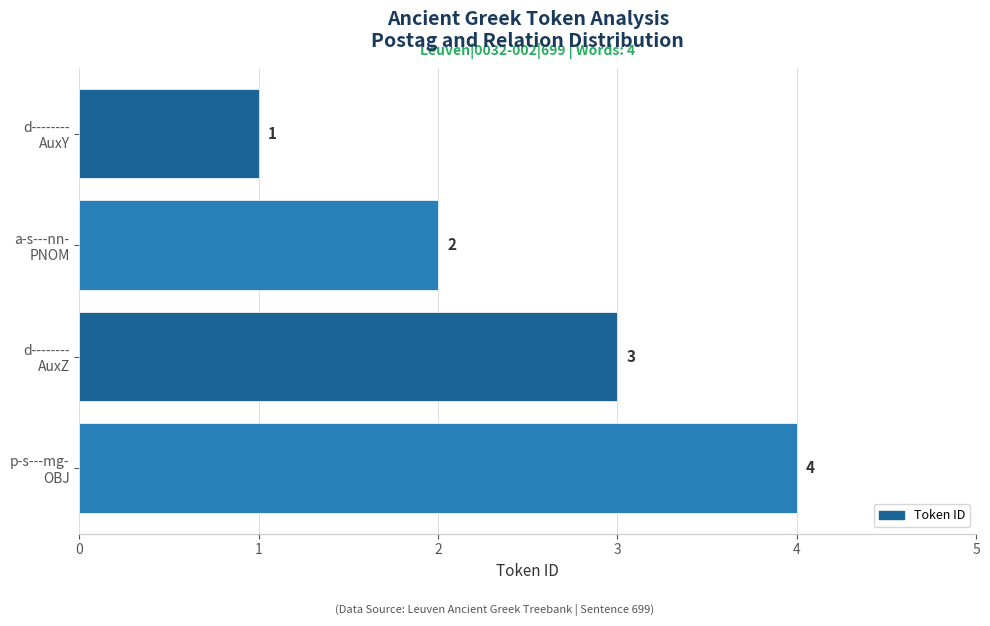

Does the chart contain stacked bars?

No